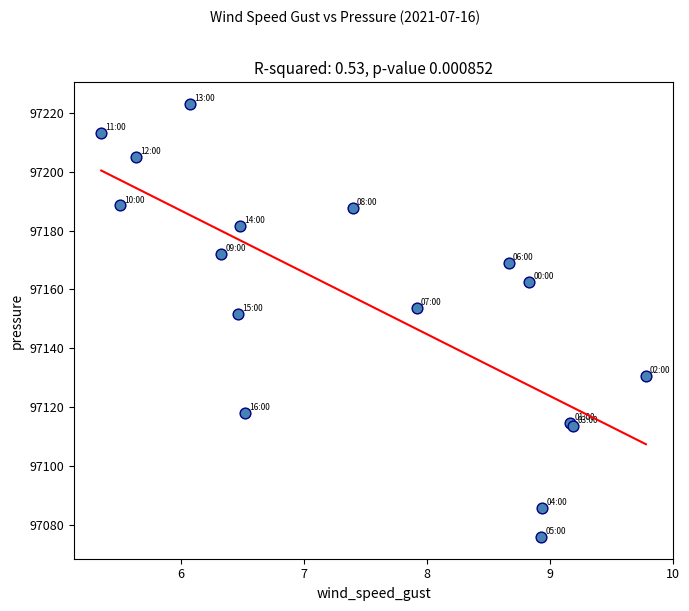

What Y value in the scatter plot is closest to 97149?

97151.7